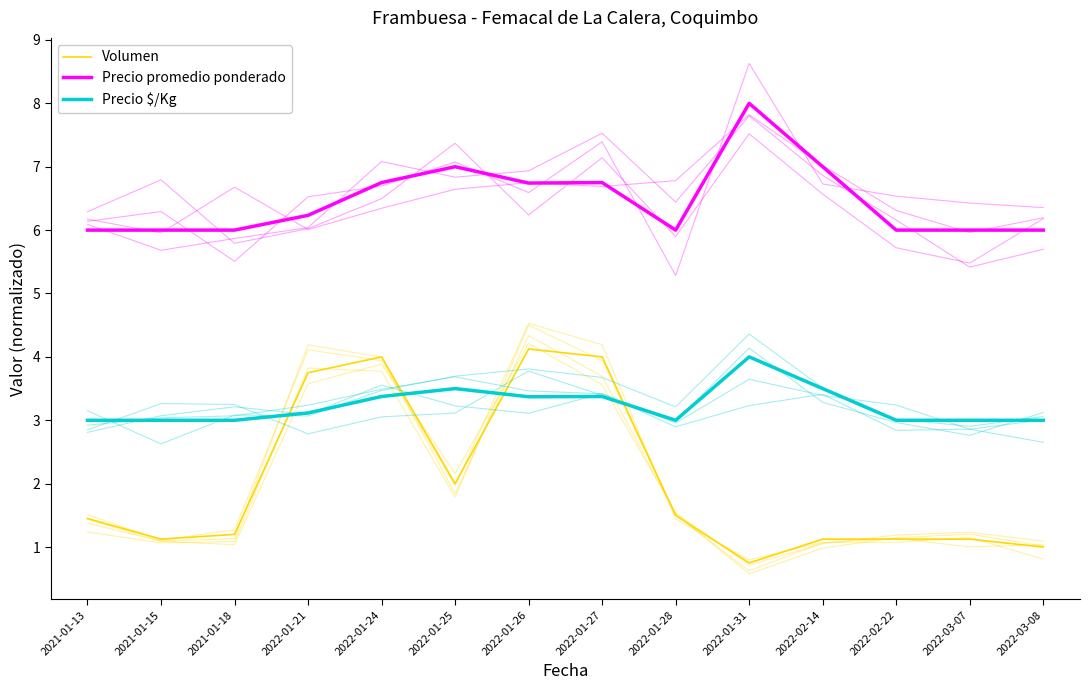

What is the greatest value displayed?

8.0